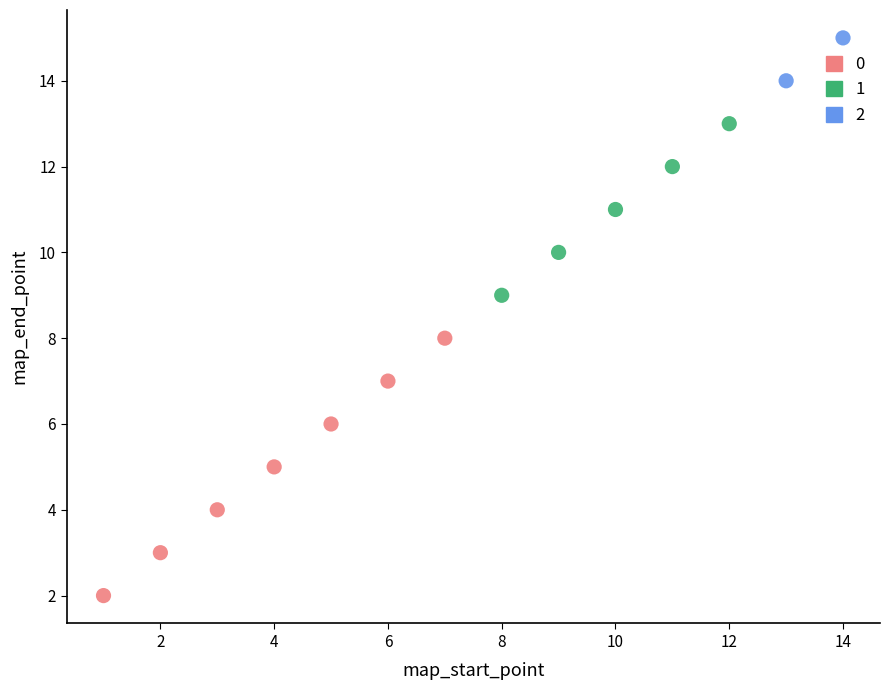

What are all the series names shown in the legend?

0, 1, 2